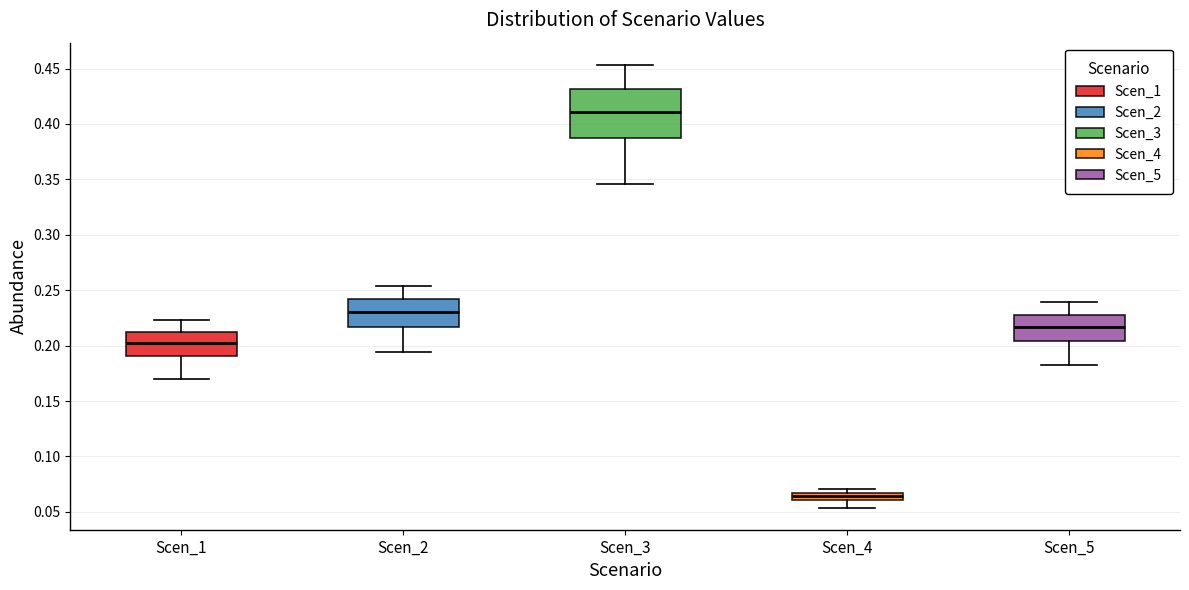

Which box's median line is the highest?

Scen_3